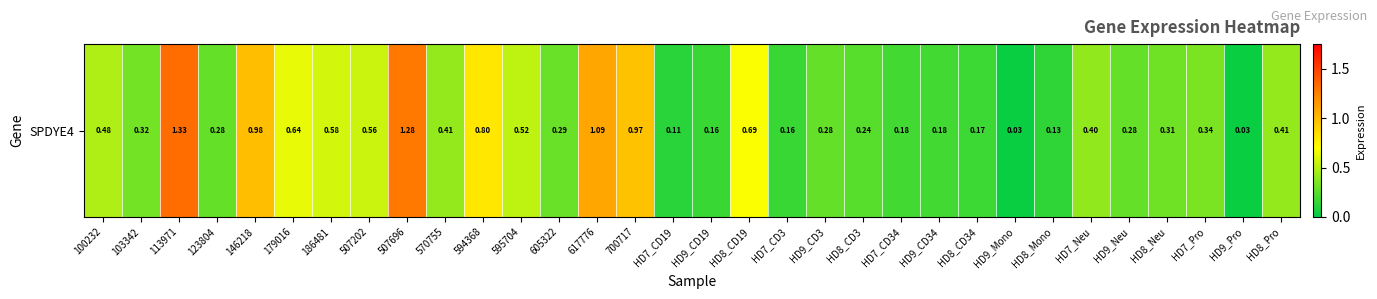

The chart shows a value of 0.6 at 179016. True or false?

True